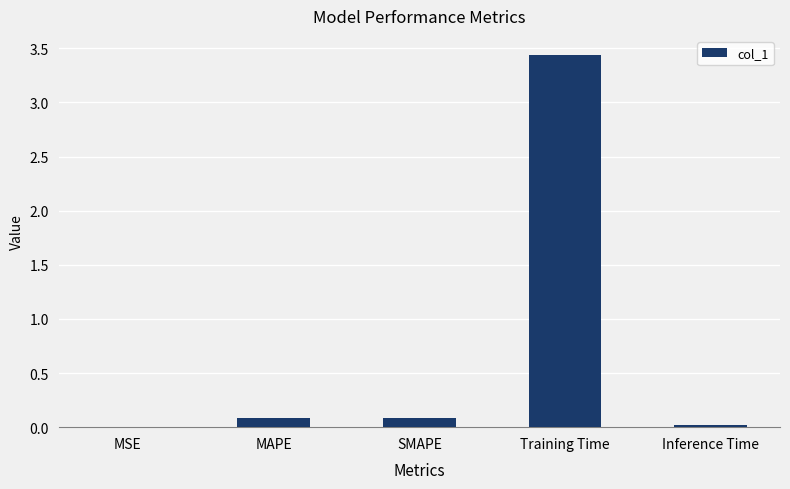

What is the sum of all values?

3.6